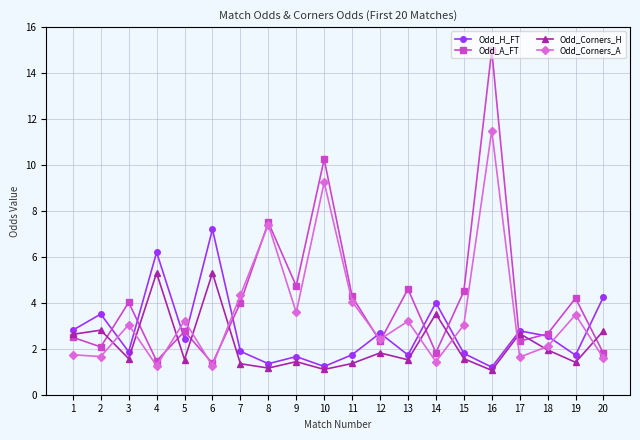

What is the difference between the highest and lowest values at 19?

2.8